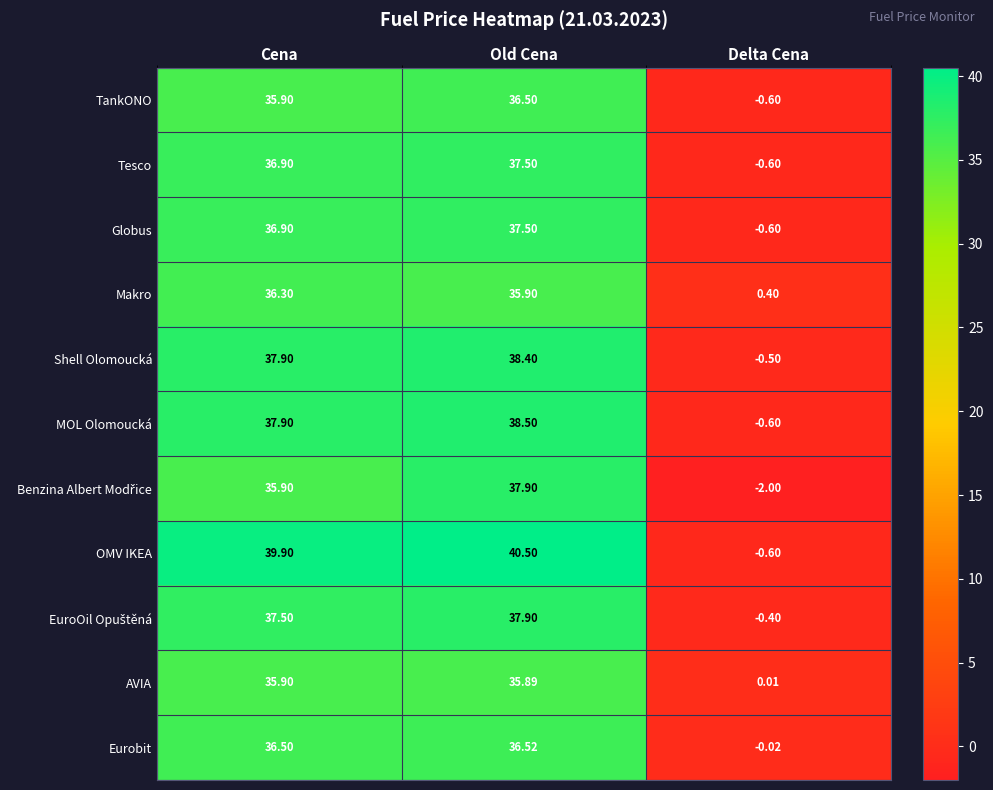

At which category is the sum across all series the highest?

Old Cena